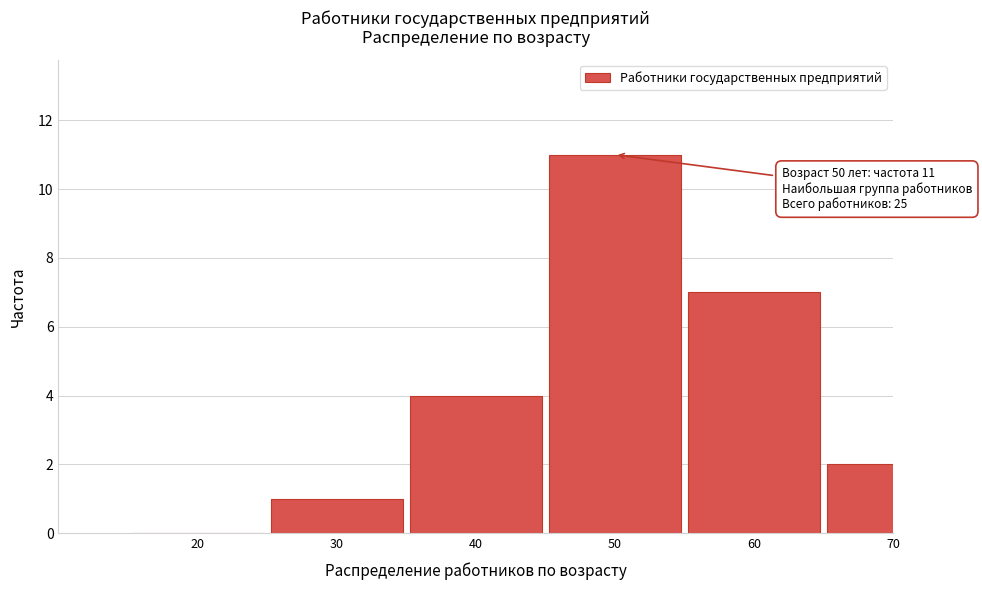

Reading left to right, what are all the values shown in this chart?

20=0	30=1	40=4	50=11	60=7	70=2